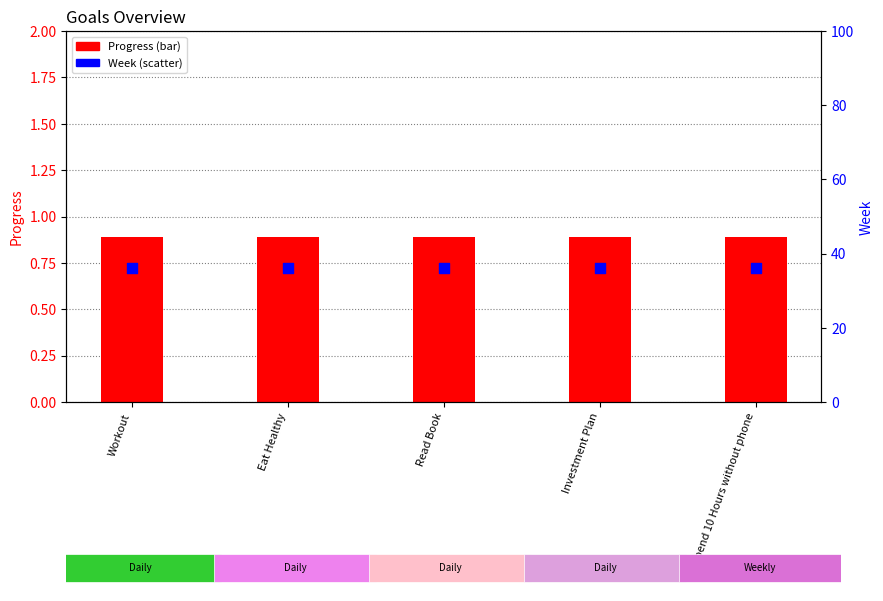

Is the value of Progress at Spend 10 Hours without phone greater than the value of Week (mod 100) at Spend 10 Hours without phone?

No